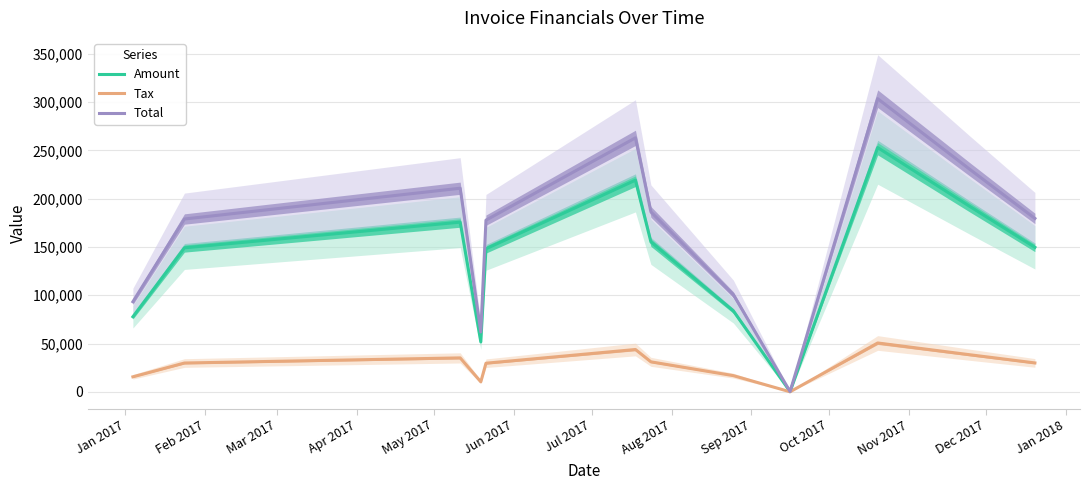

What is the maximum value for Total?

303637.0